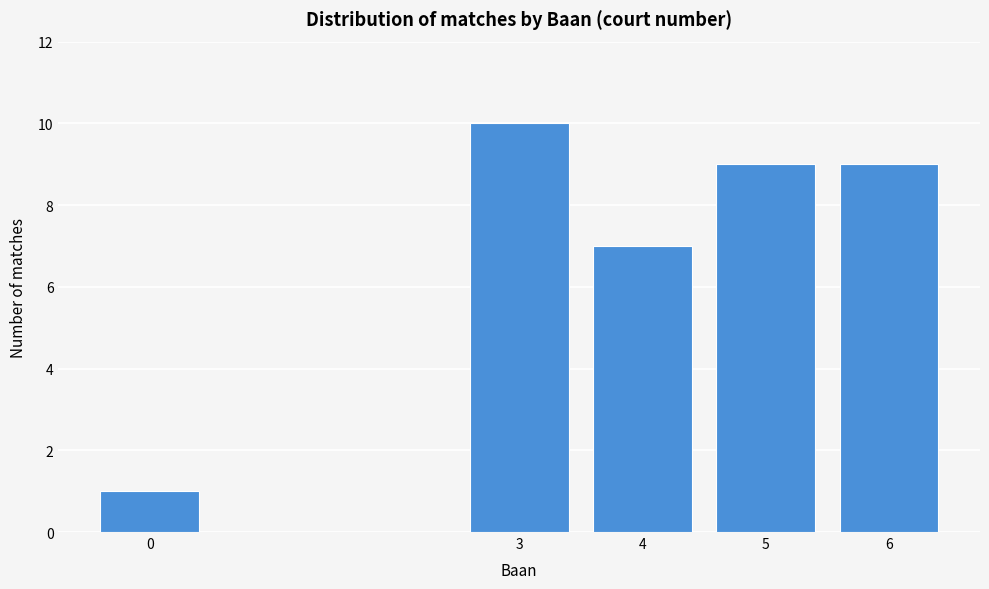

Reading left to right, what are all the values shown in this chart?

1	10	7	9	9